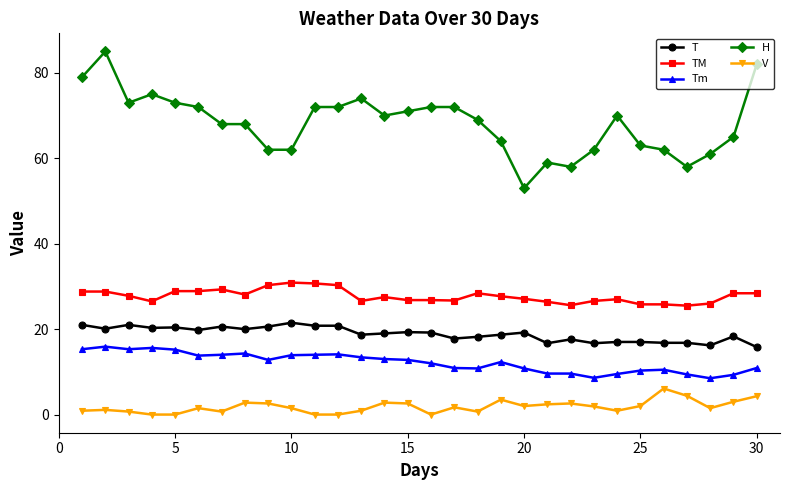

At how many categories does at least one series exceed 33?

30